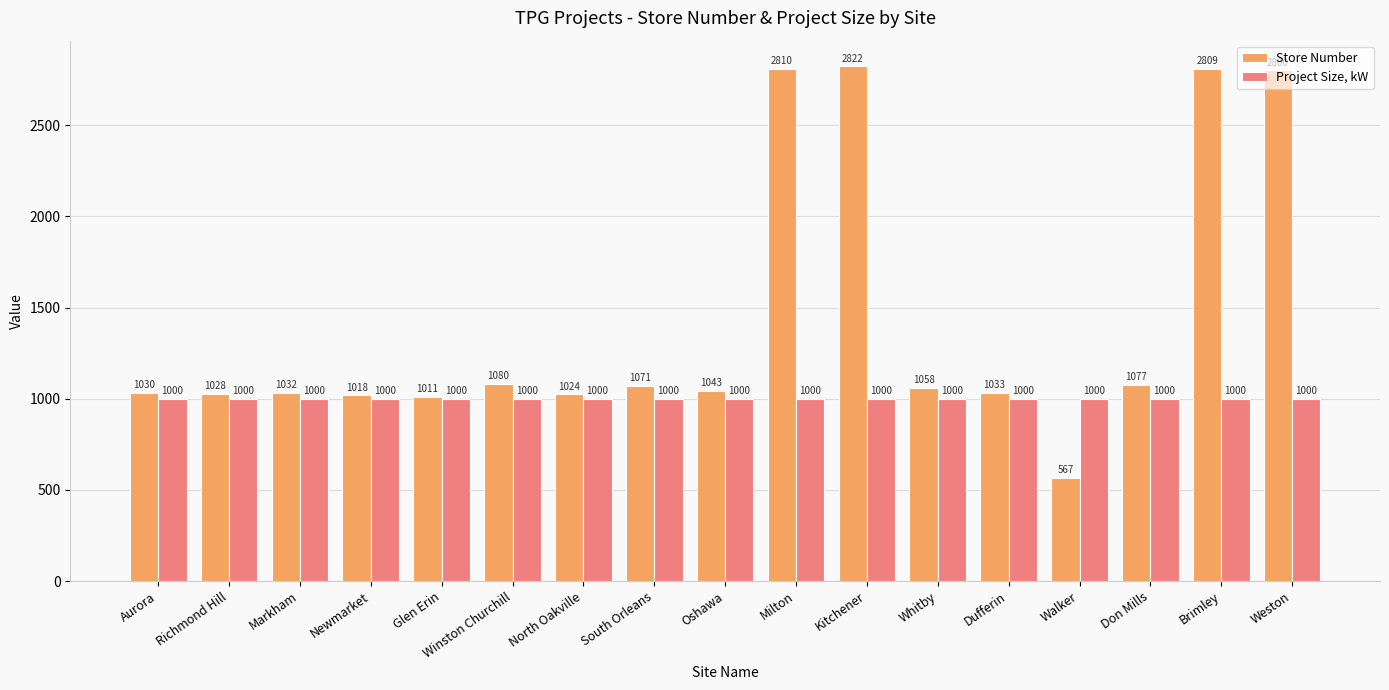

What is the difference between the highest and lowest values at Weston?

1800